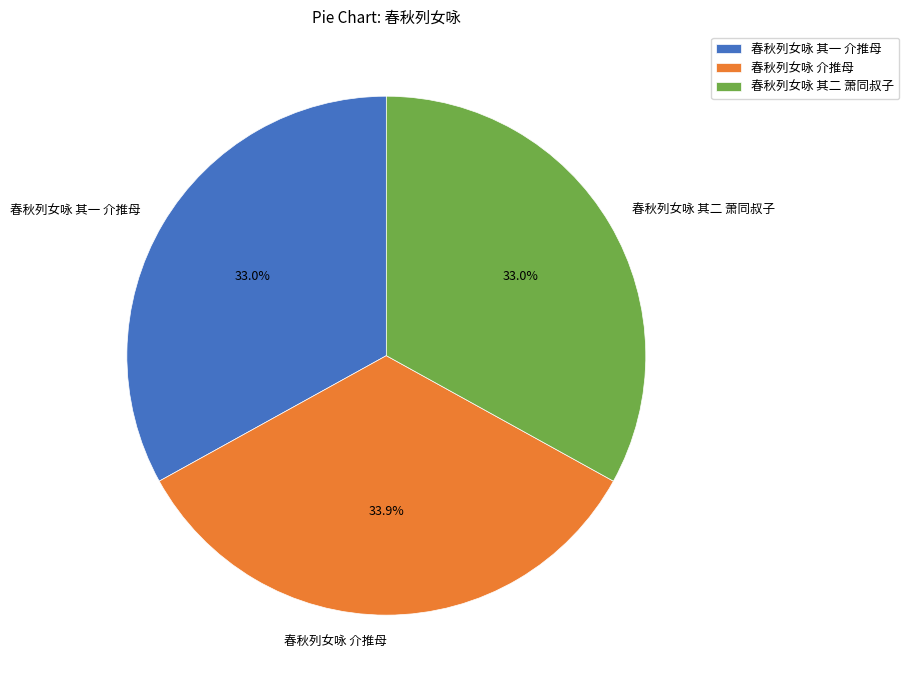

What portion of the pie excludes 春秋列女咏 其一 介推母?

67.0%